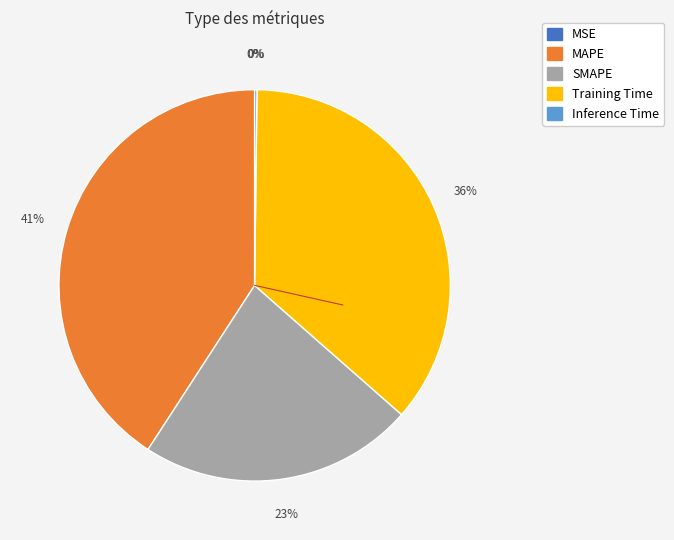

Which slice is the largest?

MAPE